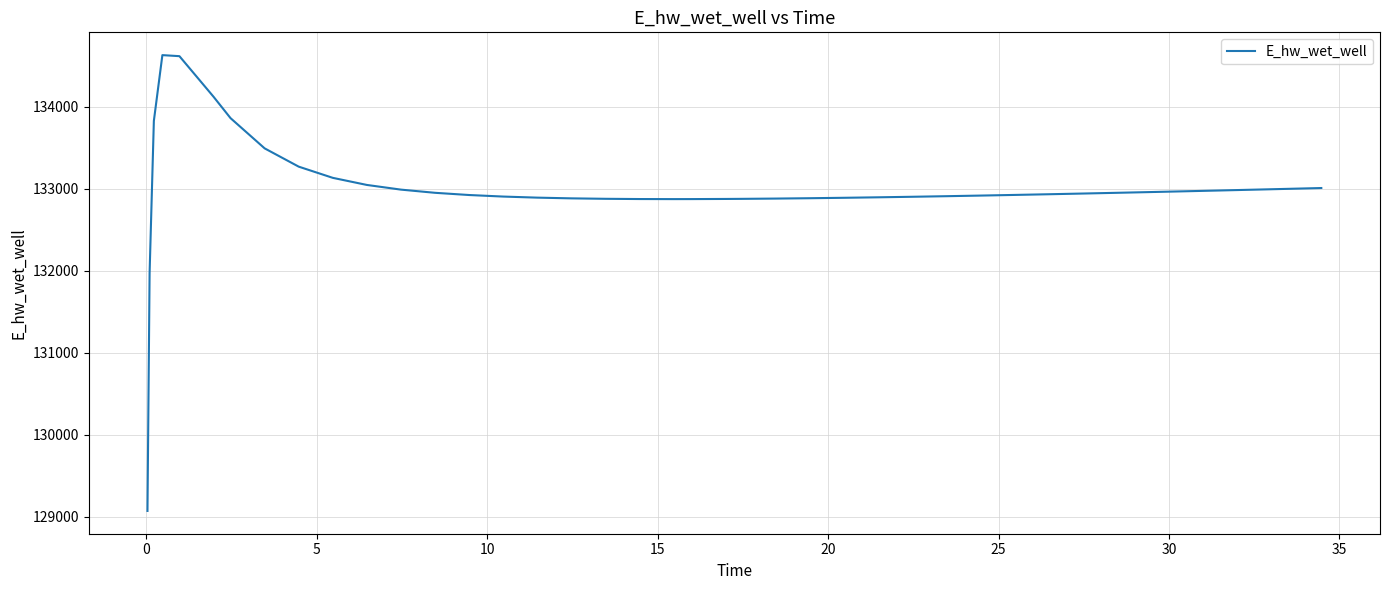

What is the difference between the maximum and minimum values?

5557.6